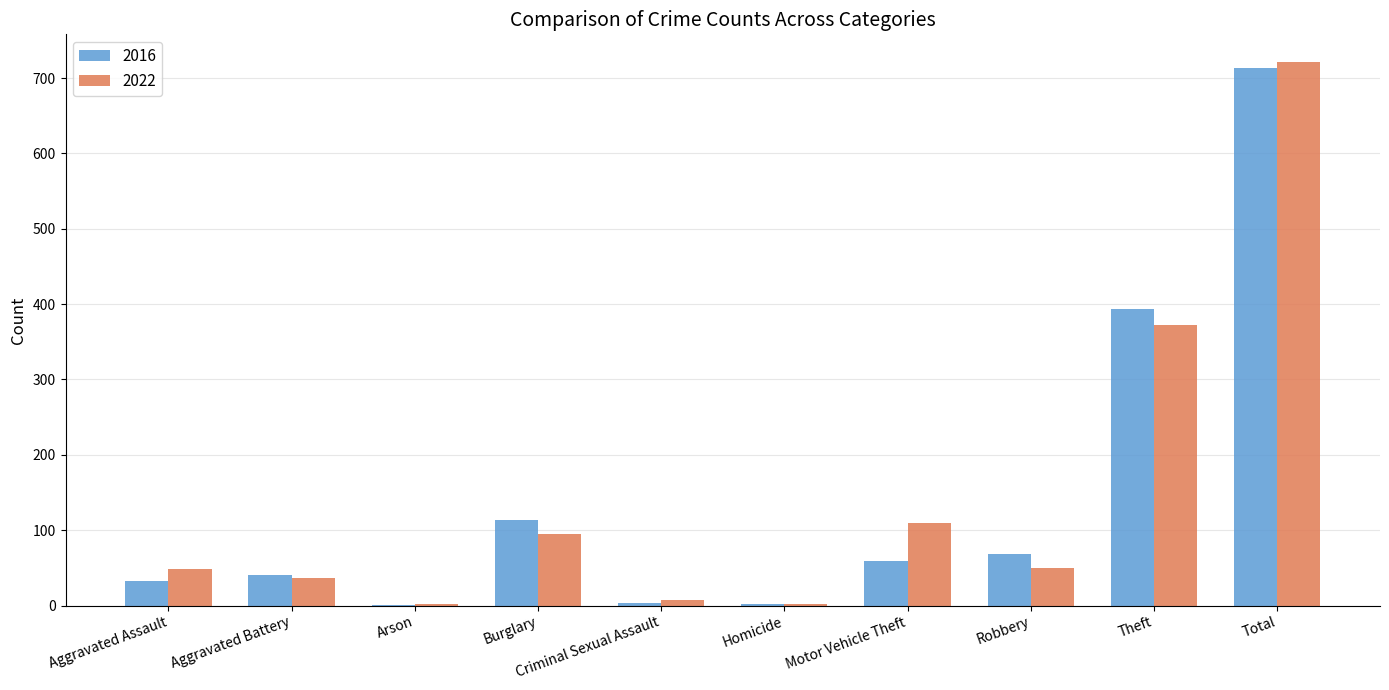

Between Aggravated Assault and Homicide, which series saw the biggest shift?

2022